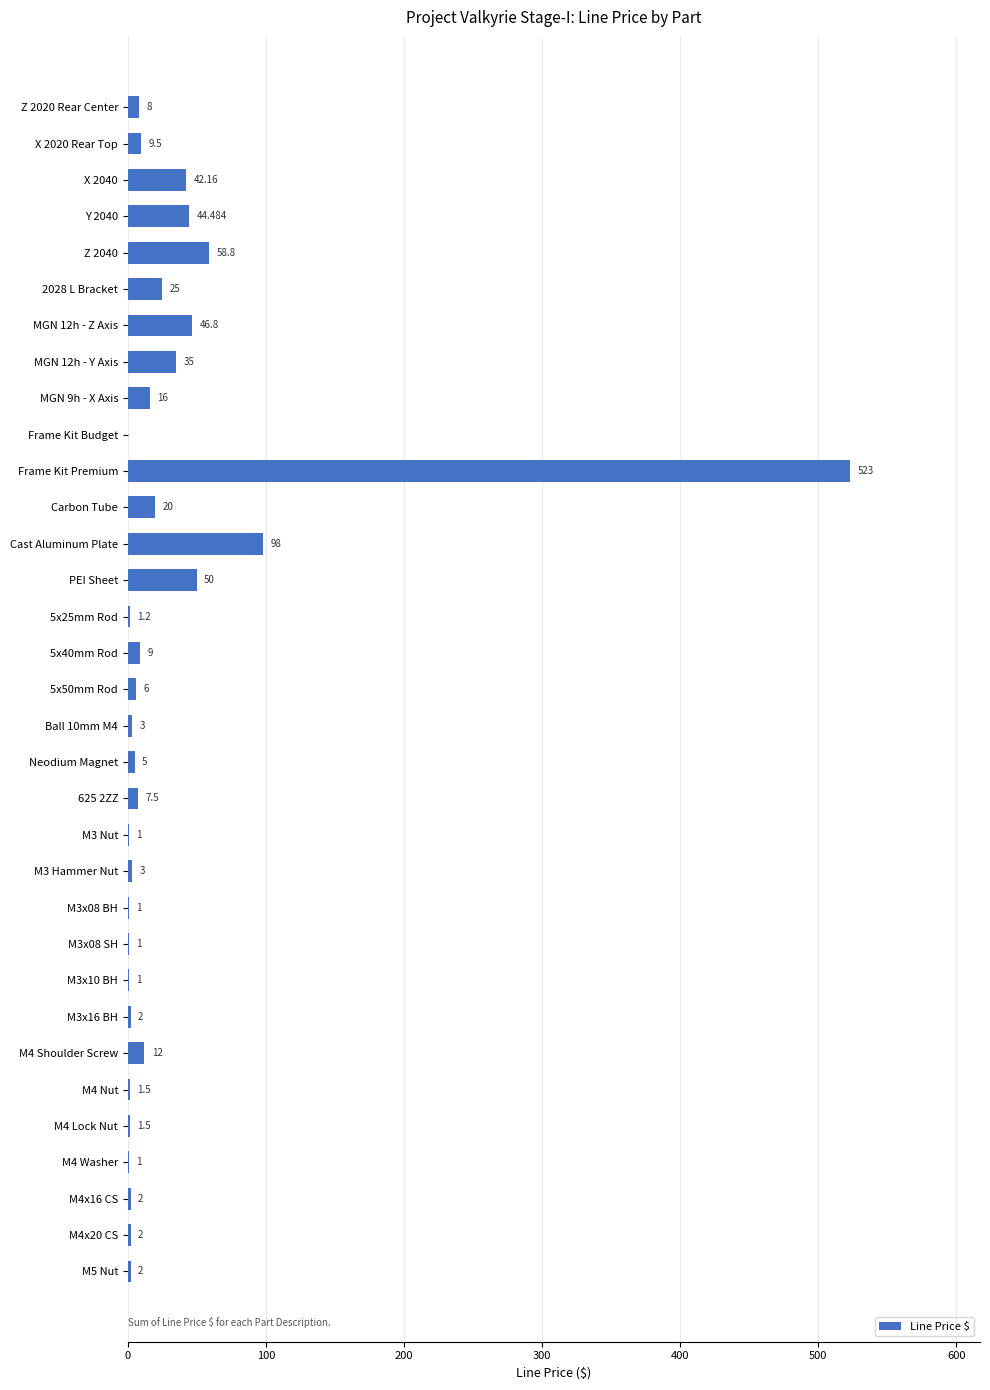

Where is the data nearest to the value 261?

Cast Aluminum Plate